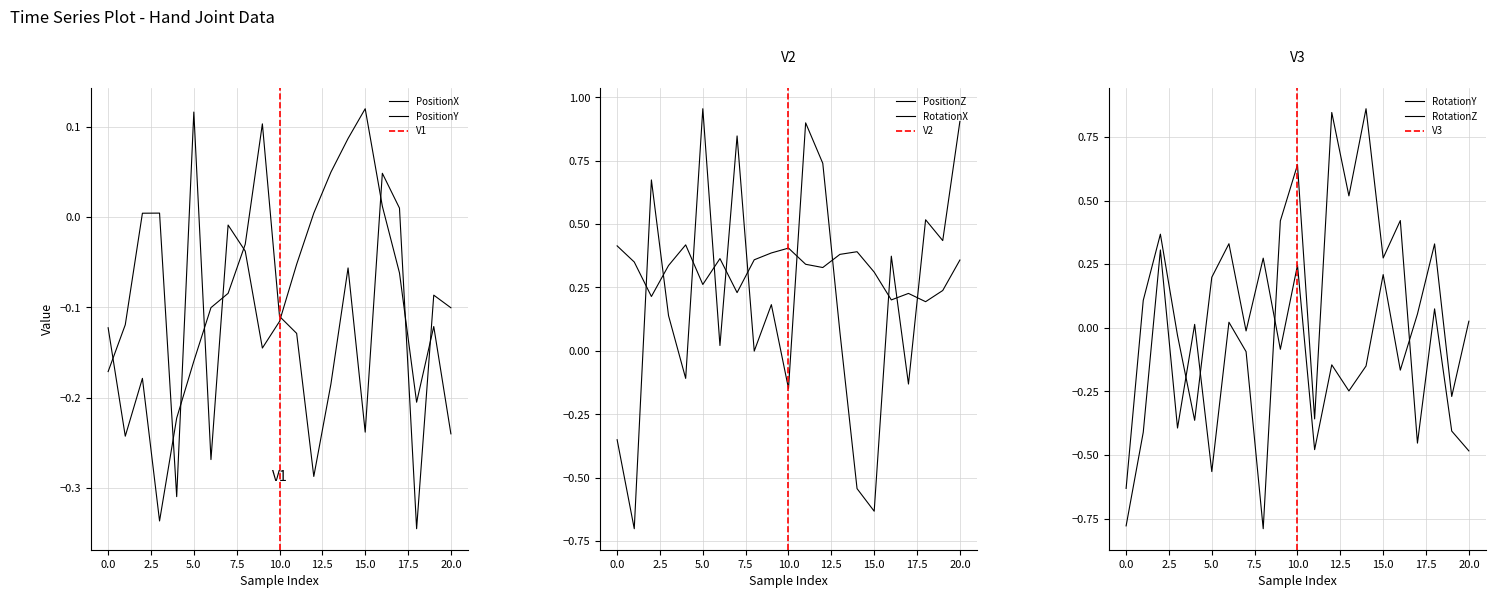

What is the sum of all RotationZ values?

-0.3